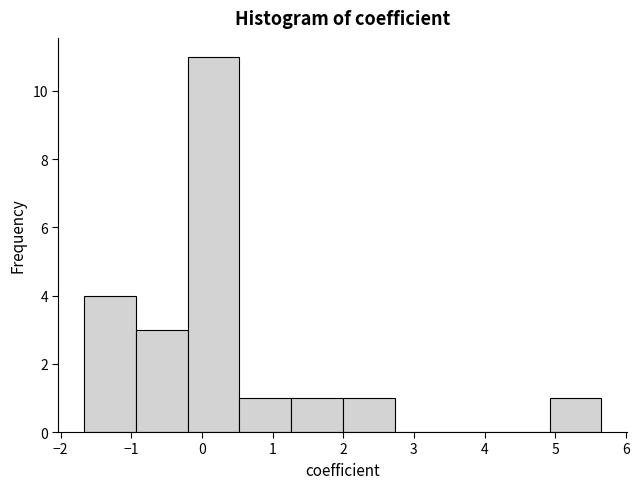

Over which range of the x-axis is the bar tallest?

-0.2 to 0.5